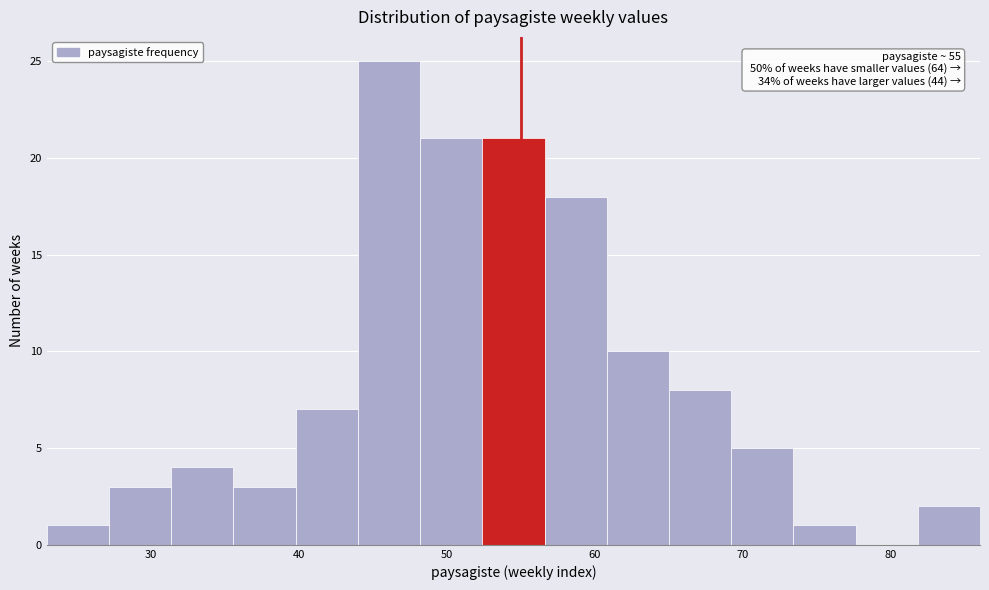

Which range on the x-axis has the tallest bar?

44.0 to 48.2